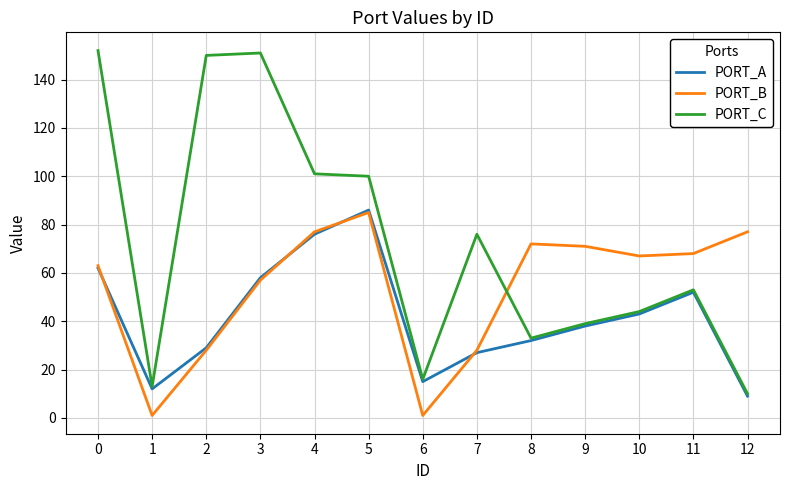

What is the greatest value displayed?

152